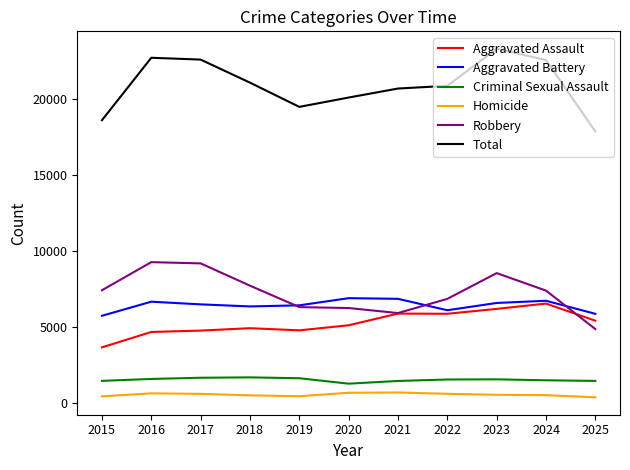

What value does the Criminal Sexual Assault series have at 2025?

1430